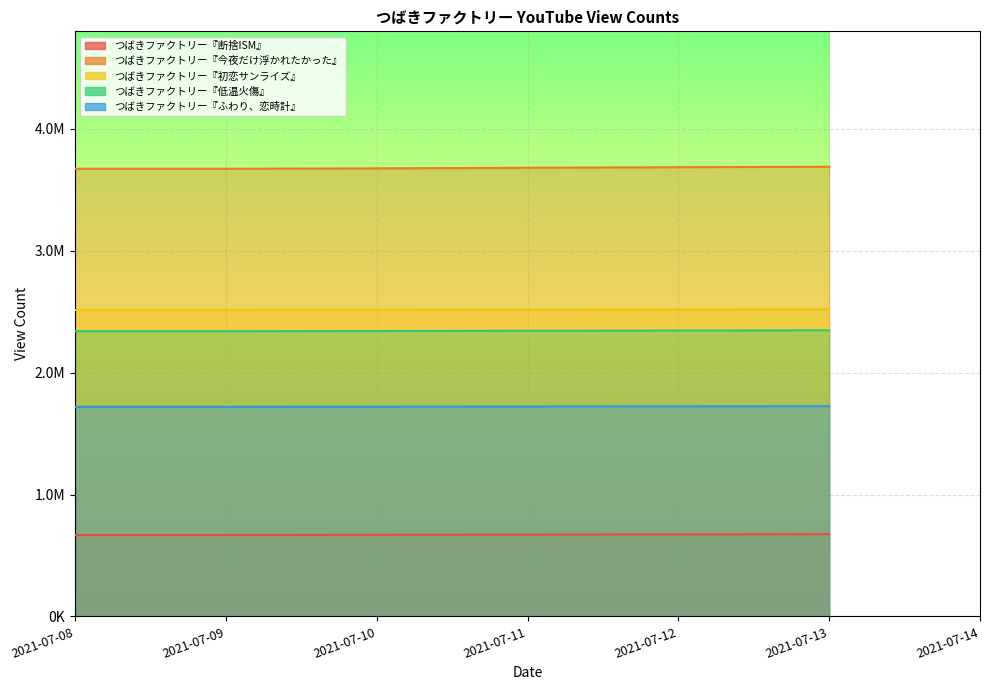

What is the sum of the つばきファクトリー『ふわり、恋時計』 values at 2021-07-08 and 2021-07-10?

3440057